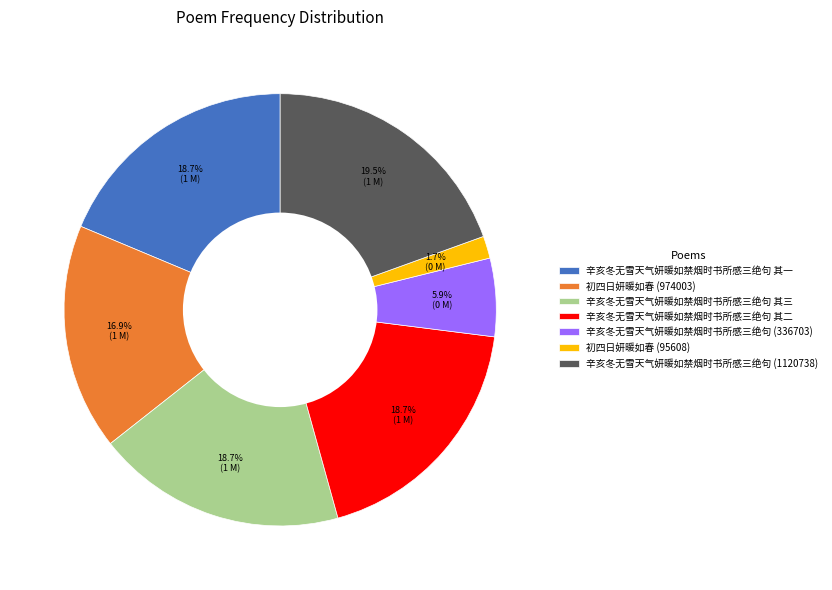

Is there any slice that represents more than half of the pie?

No